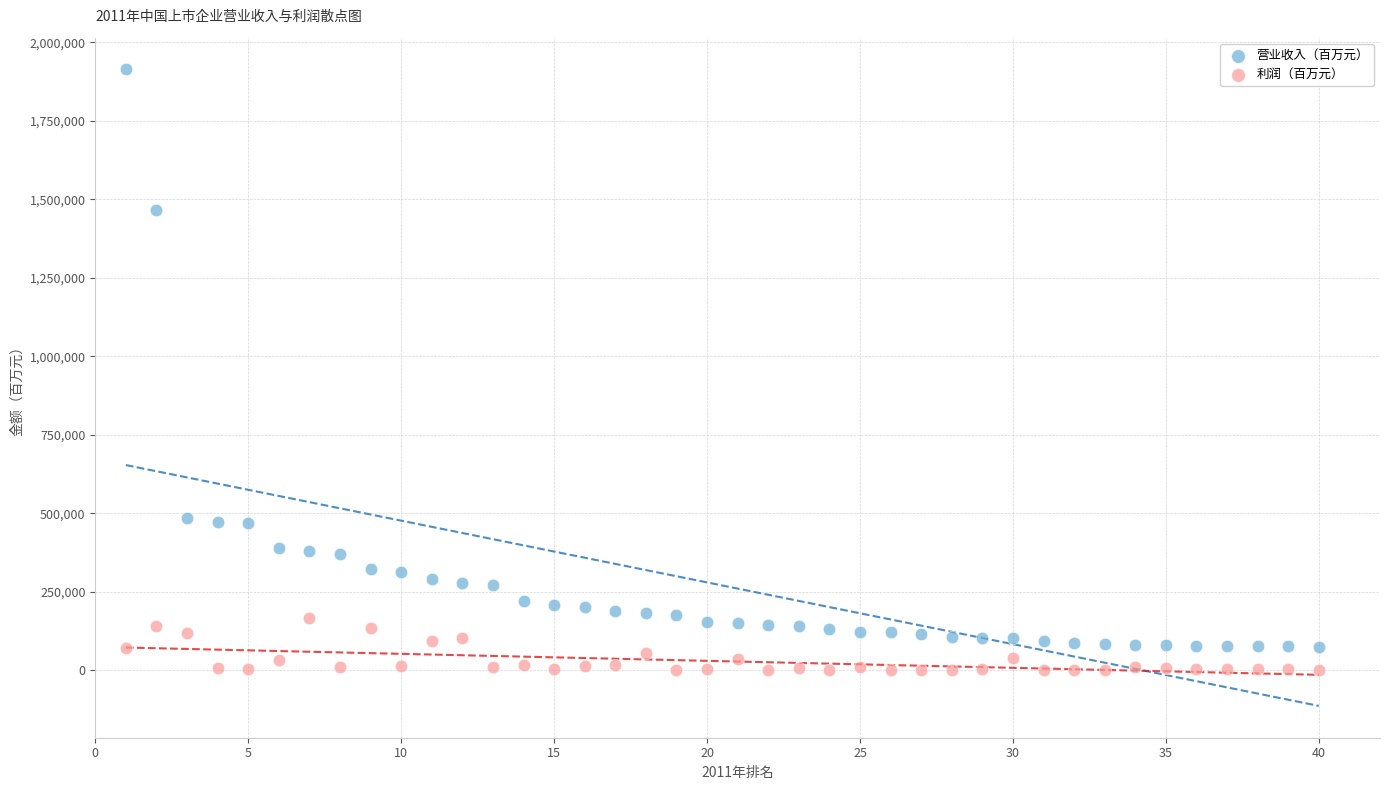

What are all the series names shown in the legend?

营业收入（百万元）, 利润（百万元）